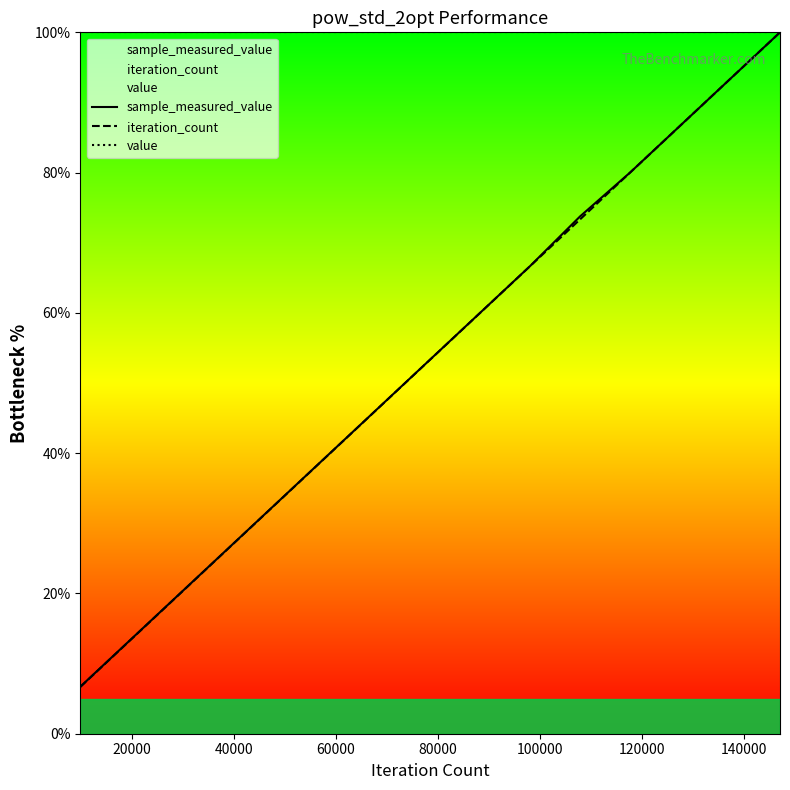

Which series has the largest range (max minus min)?

iteration_count